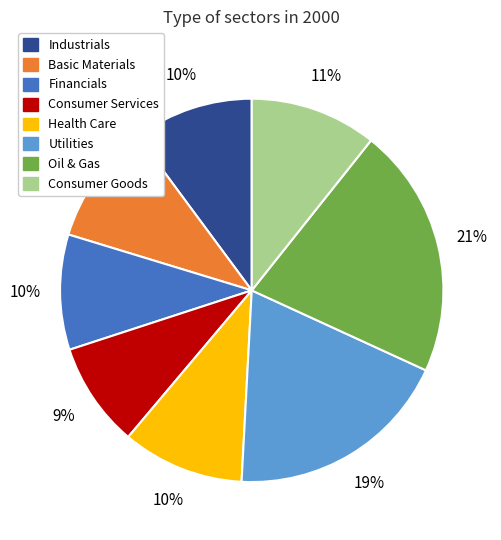

What is the largest slice in the pie chart?

Oil & Gas